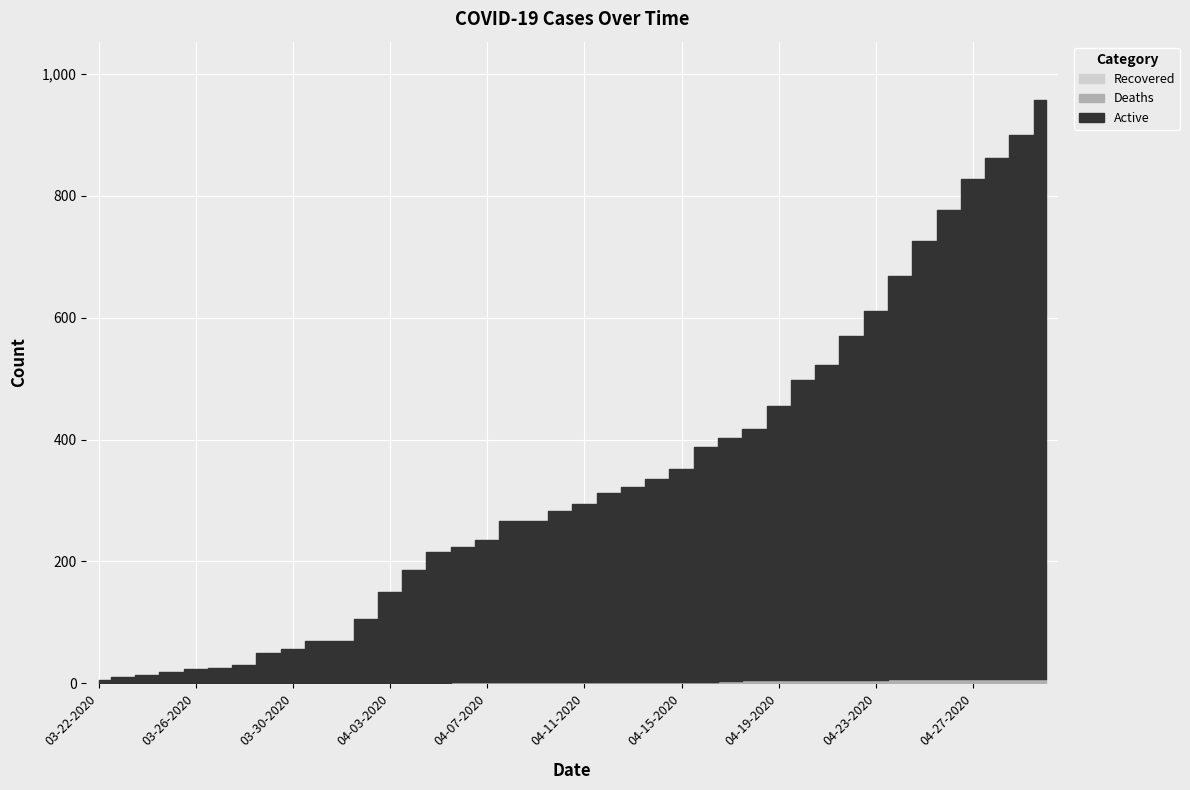

At 04-05-2020, list the series in order from largest to smallest.

Active, Deaths, Recovered